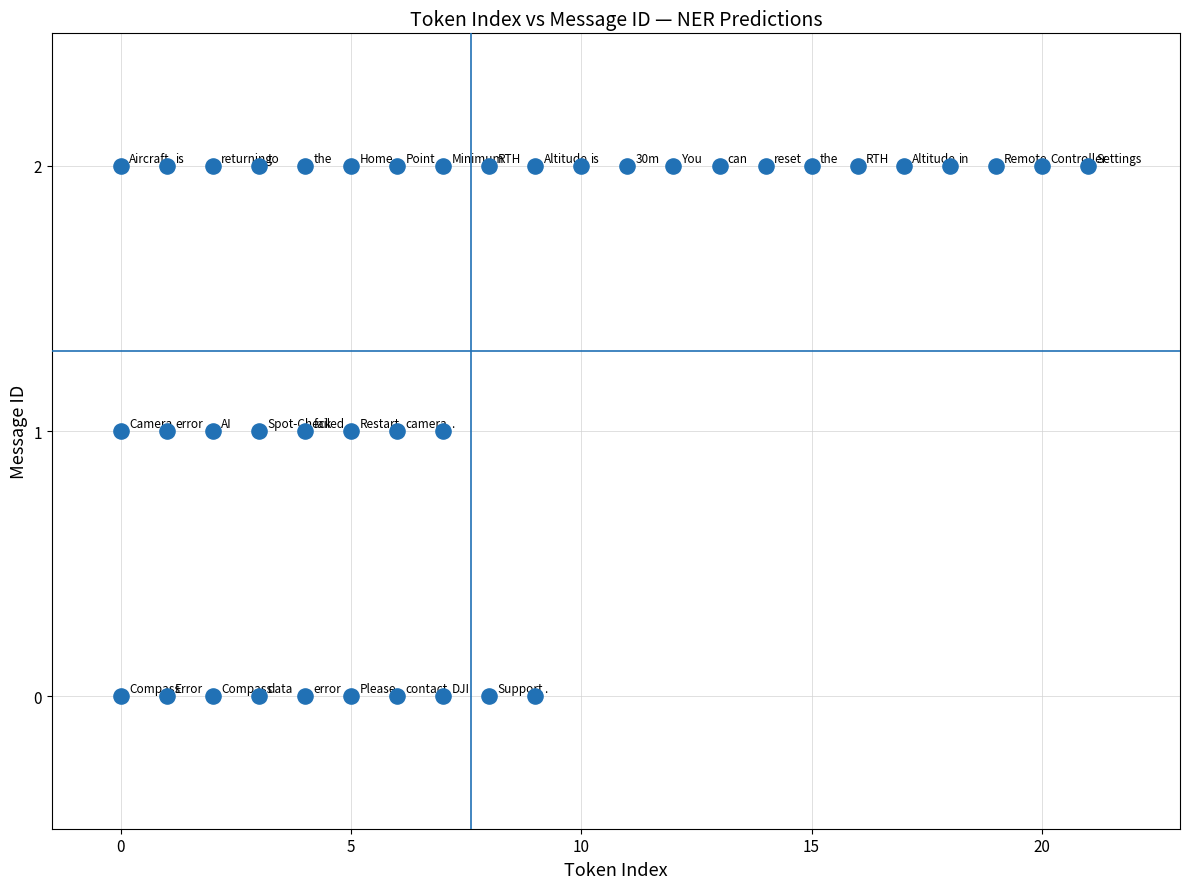

What is the range of X values (max minus min)?

21